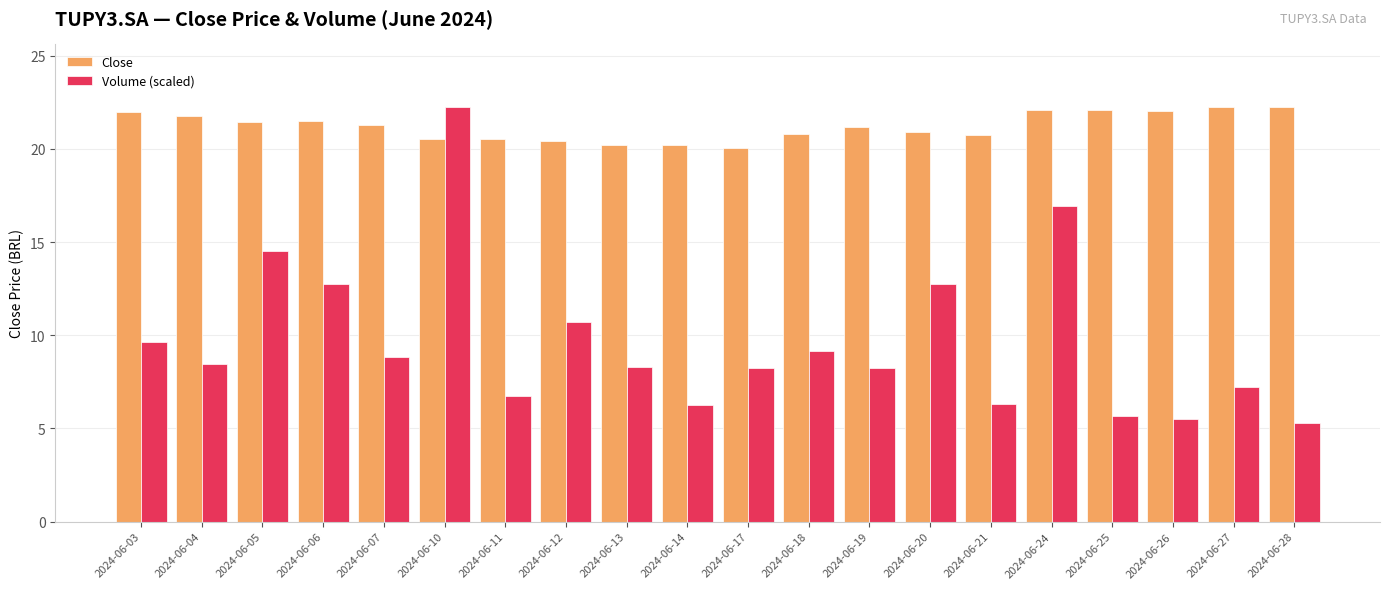

What is the spread (max minus min) of values at 2024-06-07?

12.5